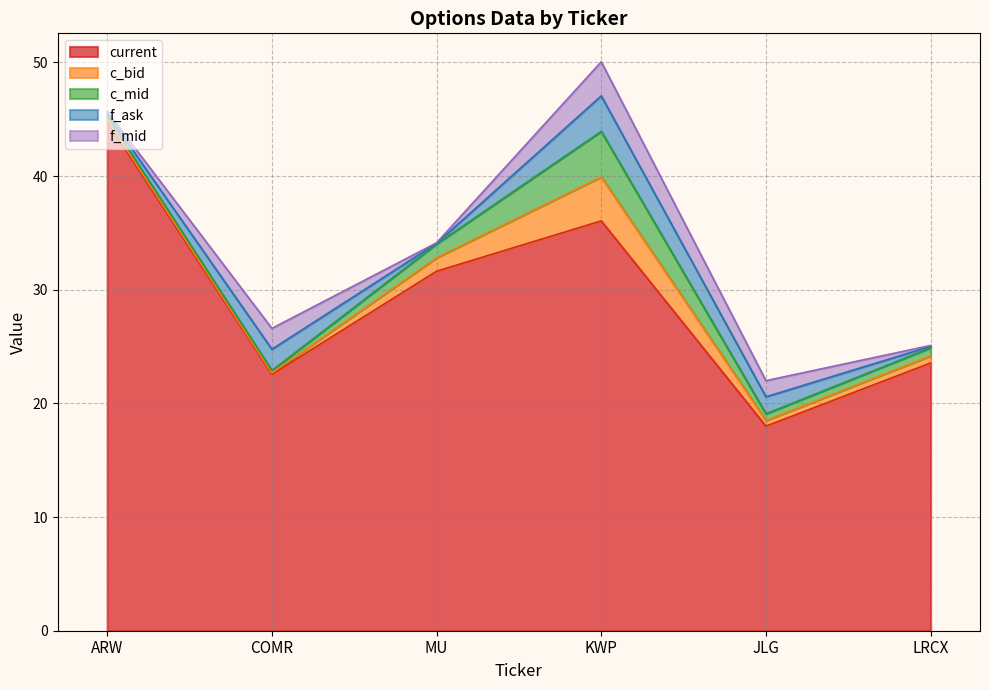

The value of f_ask at JLG is 1.5. True or false?

True